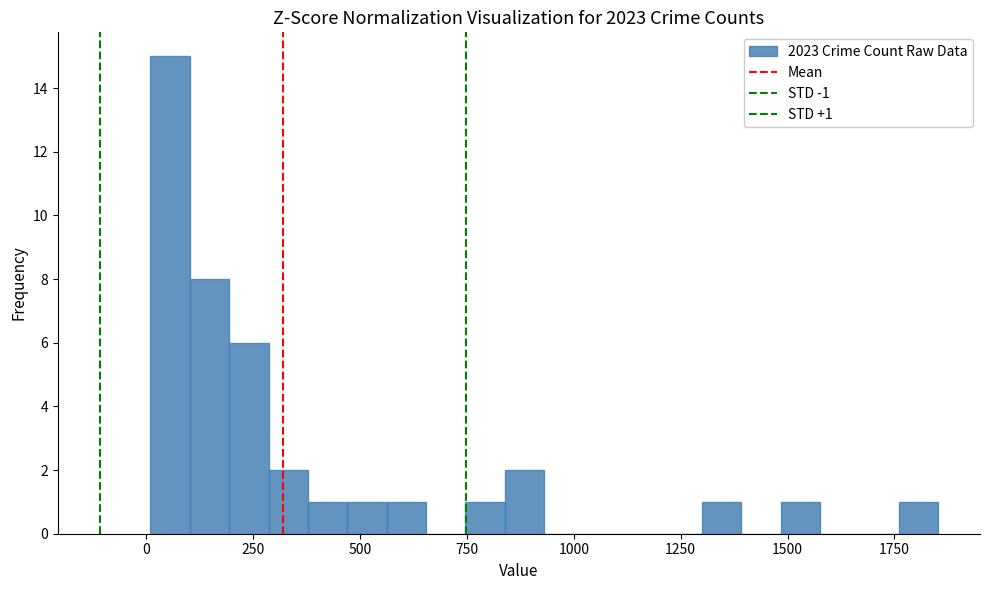

Around what value on the x-axis is the tallest bar? Give the approximate position of its centre, as read against the axis.

50